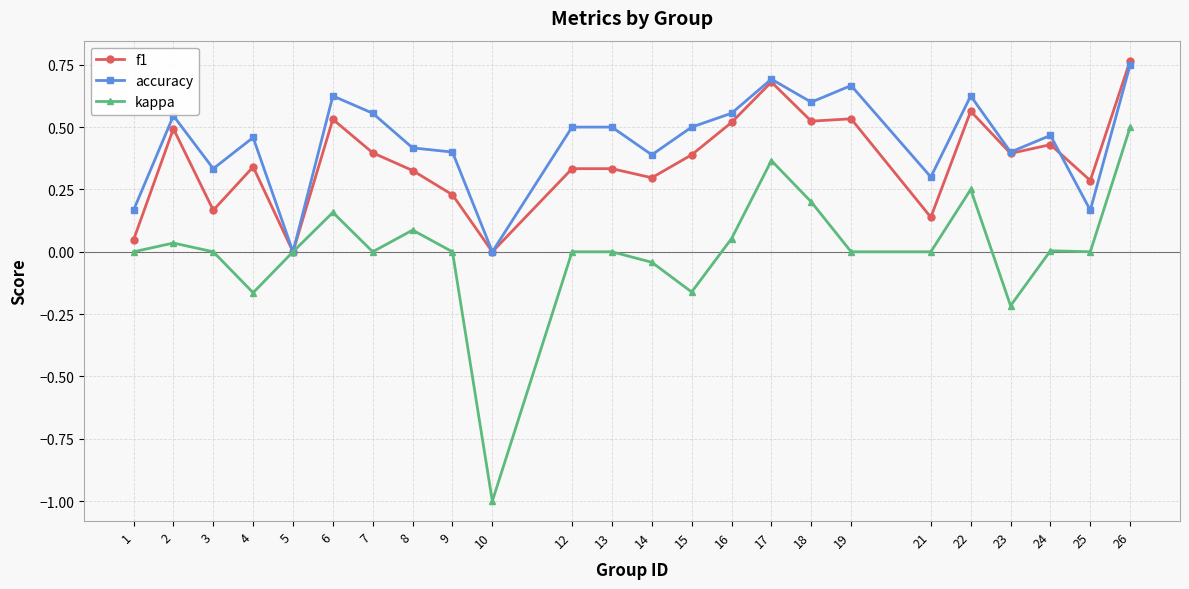

The kappa series shows -0.0 at 4. True or false?

False